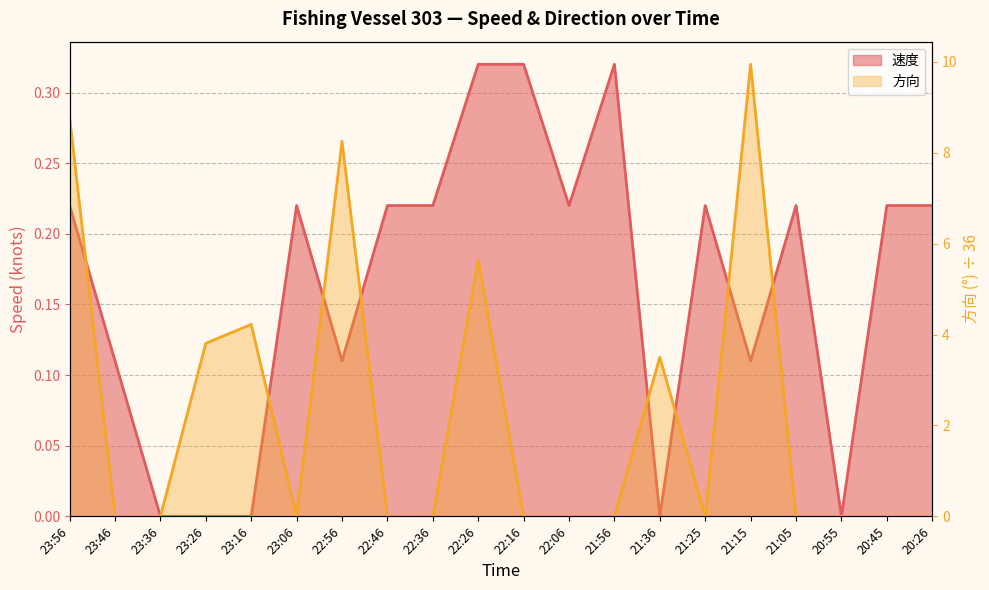

What is the label of the 20th point from the left?

20:26